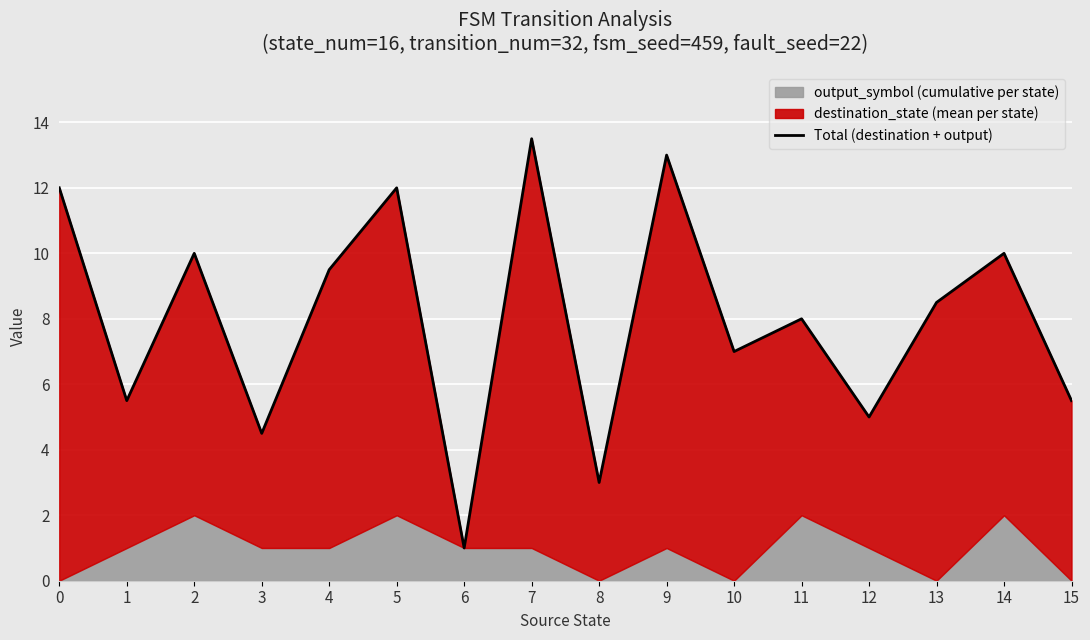

Reading left to right, list all the values displayed in this chart.

0=12.0	1=5.5	2=10.0	3=4.5	4=9.5	5=12.0	6=1.0	7=13.5	8=3.0	9=13.0	10=7.0	11=8.0	12=5.0	13=8.5	14=10.0	15=5.5